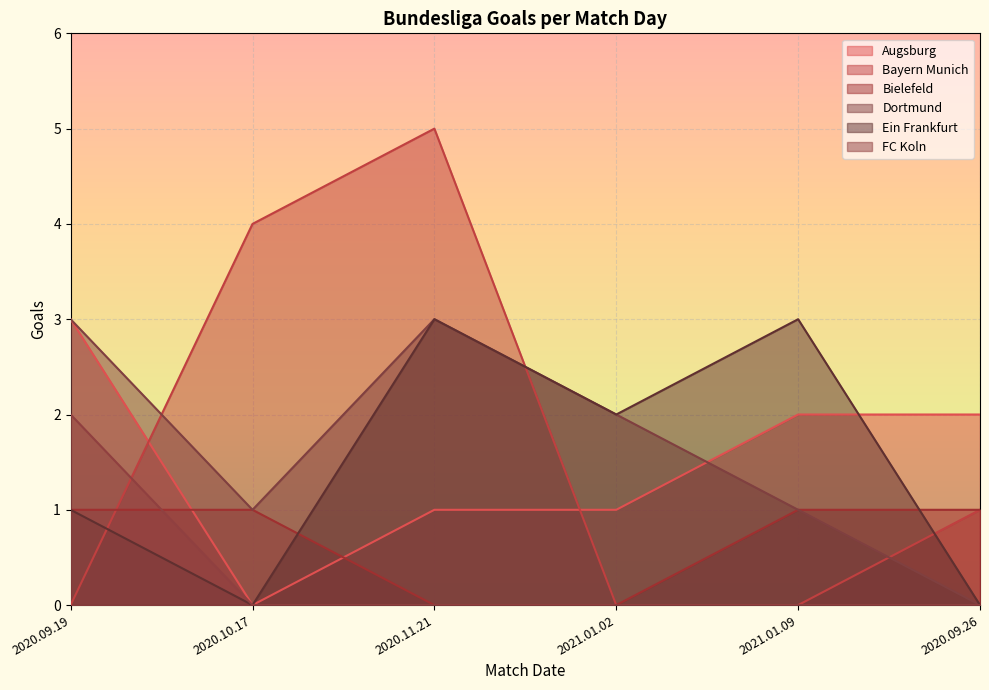

Which series has the largest total across all categories?

Bayern Munich